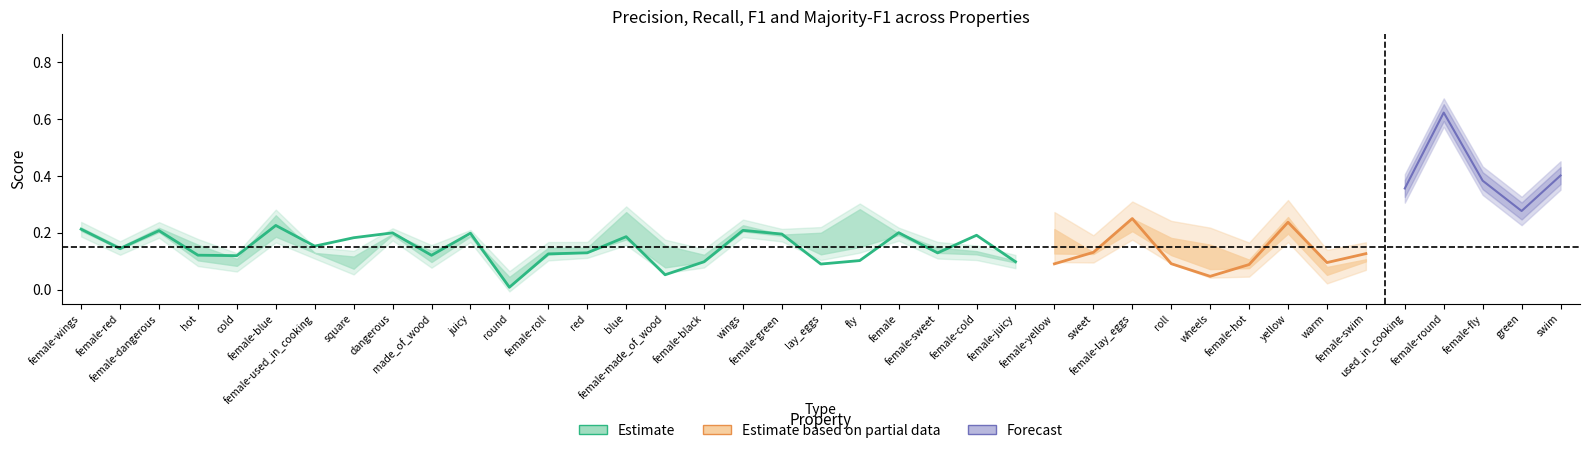

How many lines are shown in the chart?

5